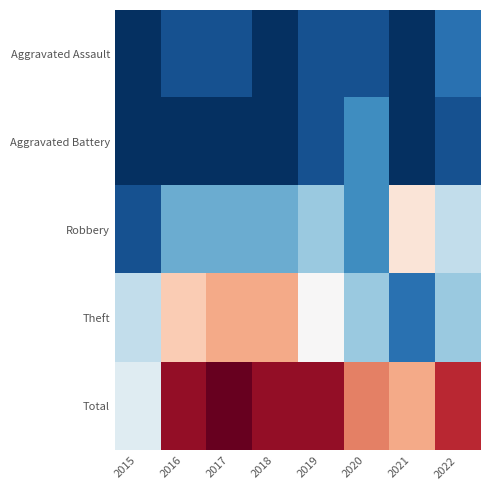

Reading right to left, list all the values displayed in this chart.

Aggravated Assault: 2022=2	2021=0	2020=1	2019=1	2018=0	2017=1	2016=1	2015=0
Aggravated Battery: 2022=1	2021=0	2020=3	2019=1	2018=0	2017=0	2016=0	2015=0
Robbery: 2022=6	2021=9	2020=3	2019=5	2018=4	2017=4	2016=4	2015=1
Theft: 2022=5	2021=2	2020=5	2019=8	2018=11	2017=11	2016=10	2015=6
Total: 2022=14	2021=11	2020=12	2019=15	2018=15	2017=16	2016=15	2015=7